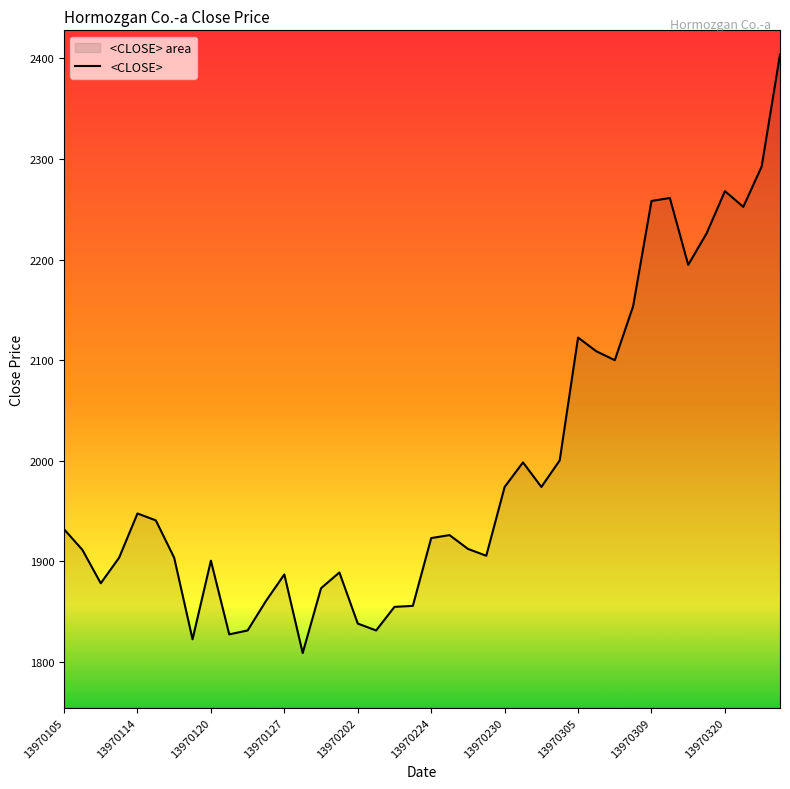

What is the average value?

1993.9